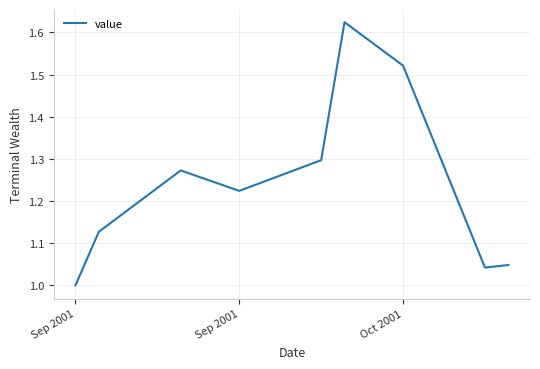

Is this an area chart (filled region under the line)?

No